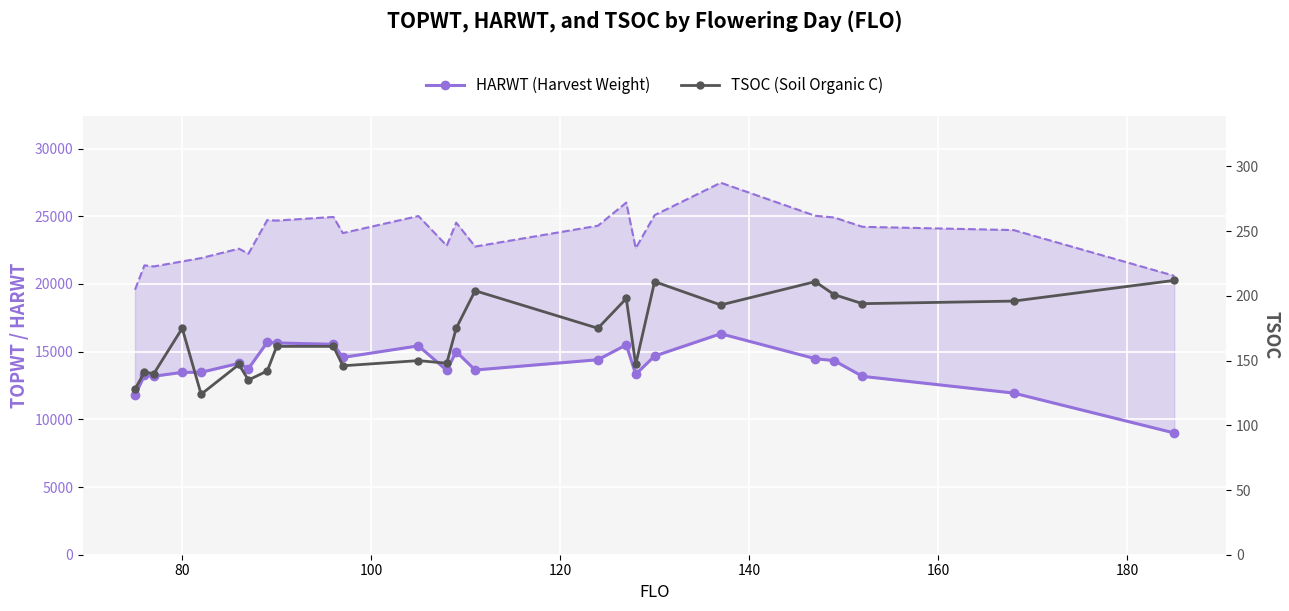

List the series in order of their overall mean, highest first.

HARWT (Harvest Weight), TSOC (Soil Organic C)